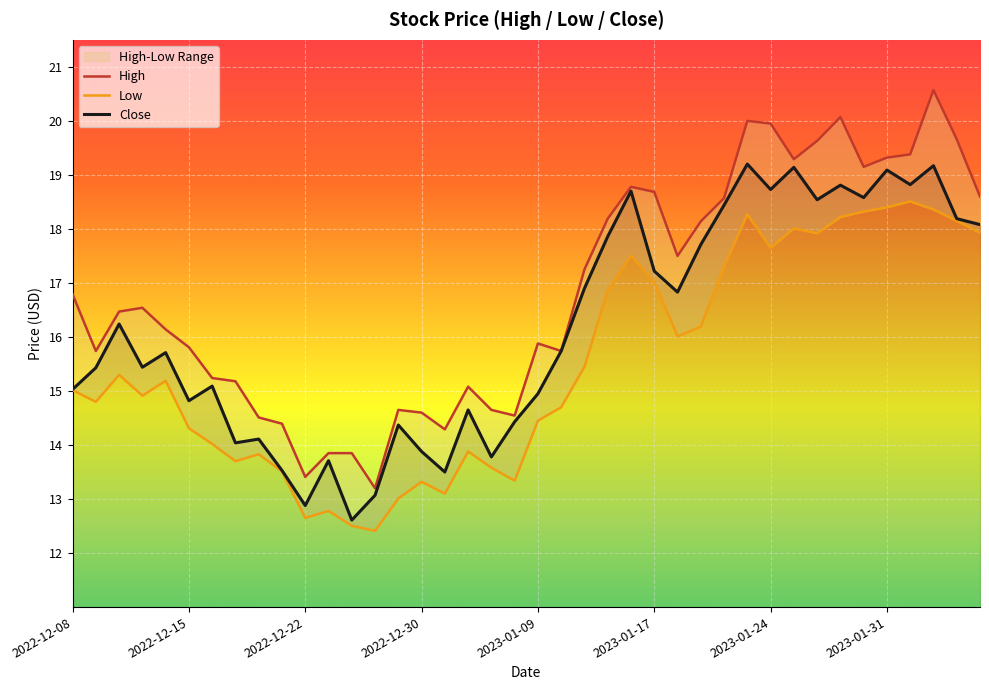

List the labels in order of High value, smallest first.

2022-12-28, 2022-12-22, 2022-12-23, 2022-12-27, 2023-01-03, 2022-12-21, 2022-12-20, 2023-01-06, 2022-12-30, 2022-12-29, 2023-01-05, 2023-01-04, 2022-12-19, 2022-12-16, 2022-12-09, 2023-01-10, 2022-12-15, 2023-01-09, 2022-12-14, 2022-12-12, 2022-12-13, 2022-12-08, 2023-01-11, 2023-01-18, 2023-01-19, 2023-01-12, 2023-01-20, 2023-02-06, 2023-01-17, 2023-01-13, 2023-01-30, 2023-01-25, 2023-01-31, 2023-02-01, 2023-01-26, 2023-02-03, 2023-01-24, 2023-01-23, 2023-01-27, 2023-02-02